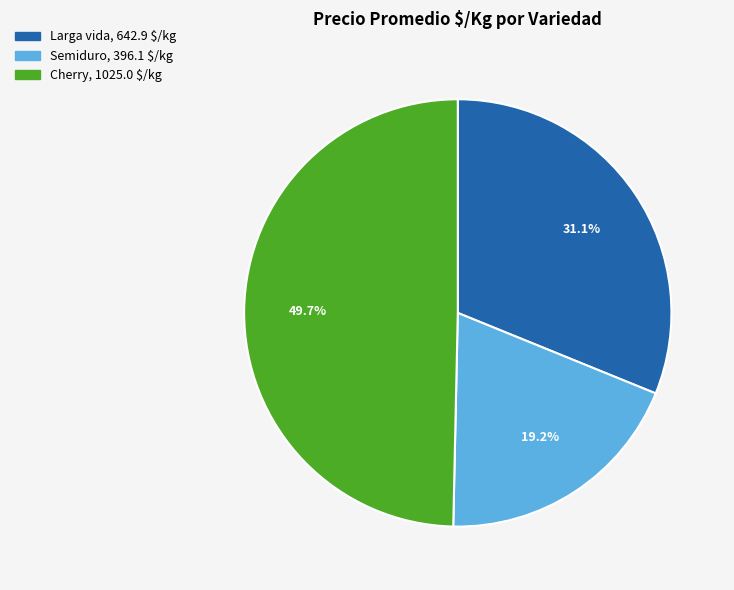

Count the number of slices in the pie.

3